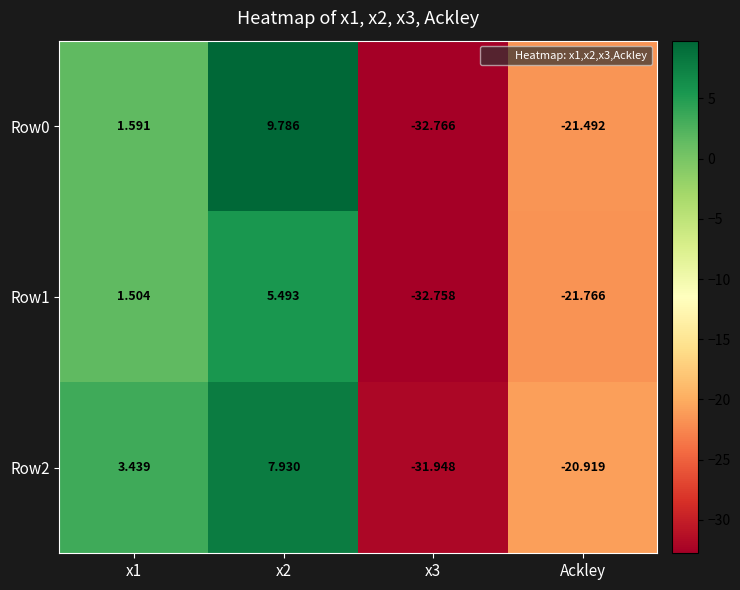

Is the value of Row0 at x2 greater than the value of Row1 at x1?

Yes